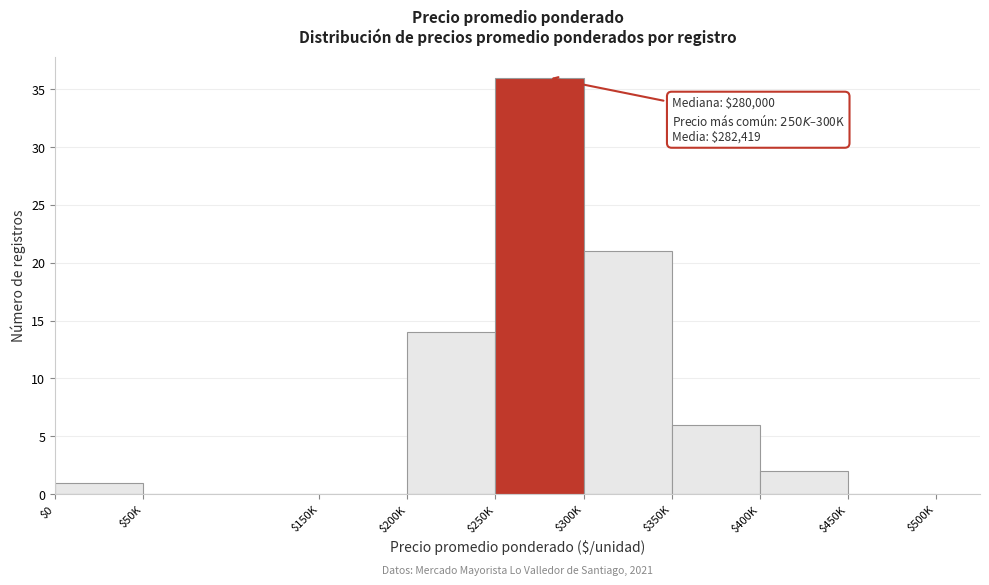

What is the sum of all values?

80